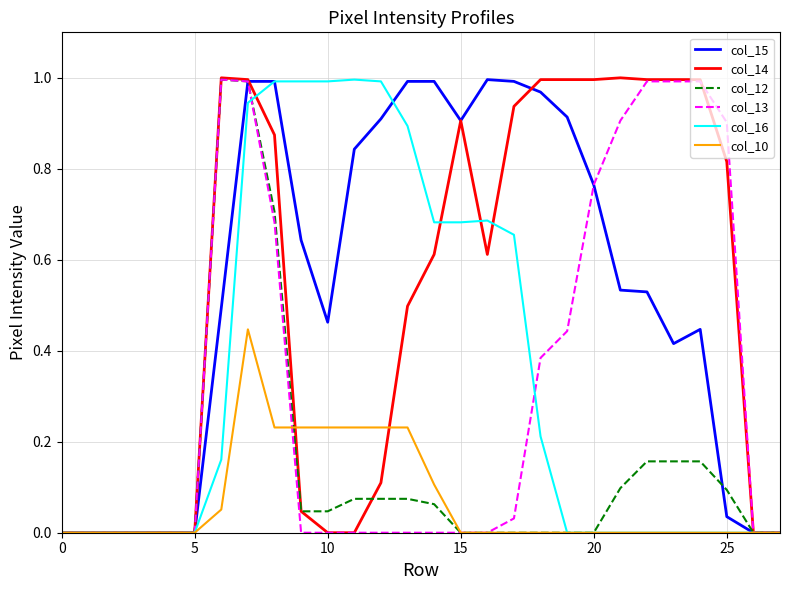

How many distinct data groups are displayed?

6